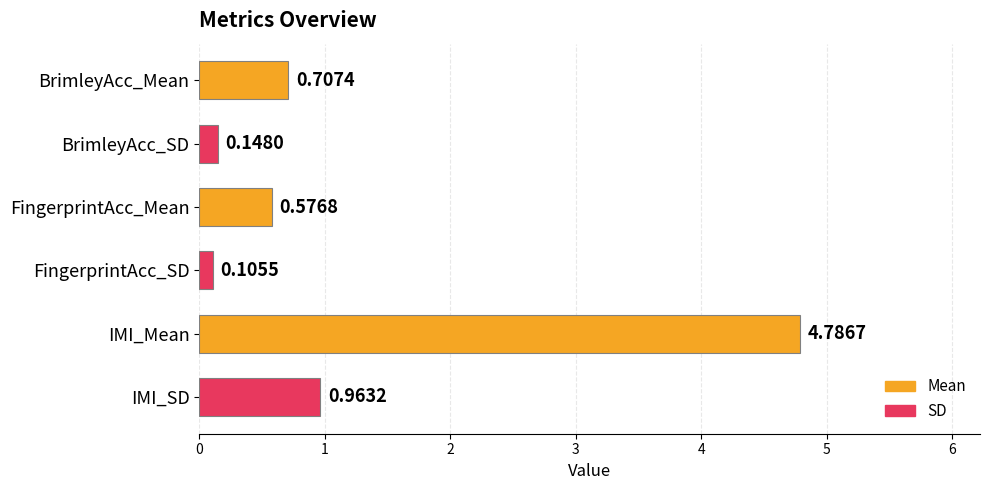

Which label corresponds to the smallest value in the chart?

FingerprintAcc_SD